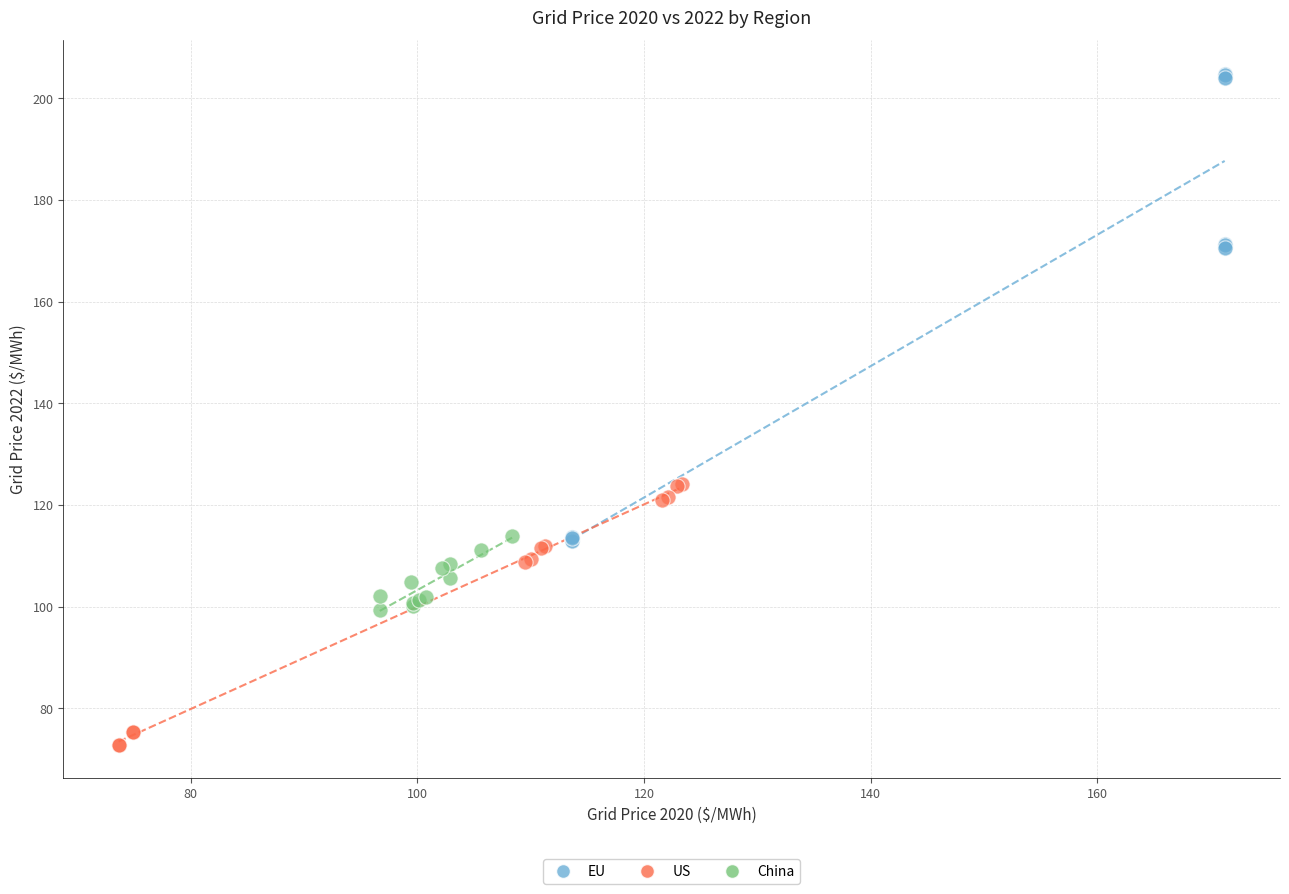

Which series has the largest Y range (max minus min)?

EU